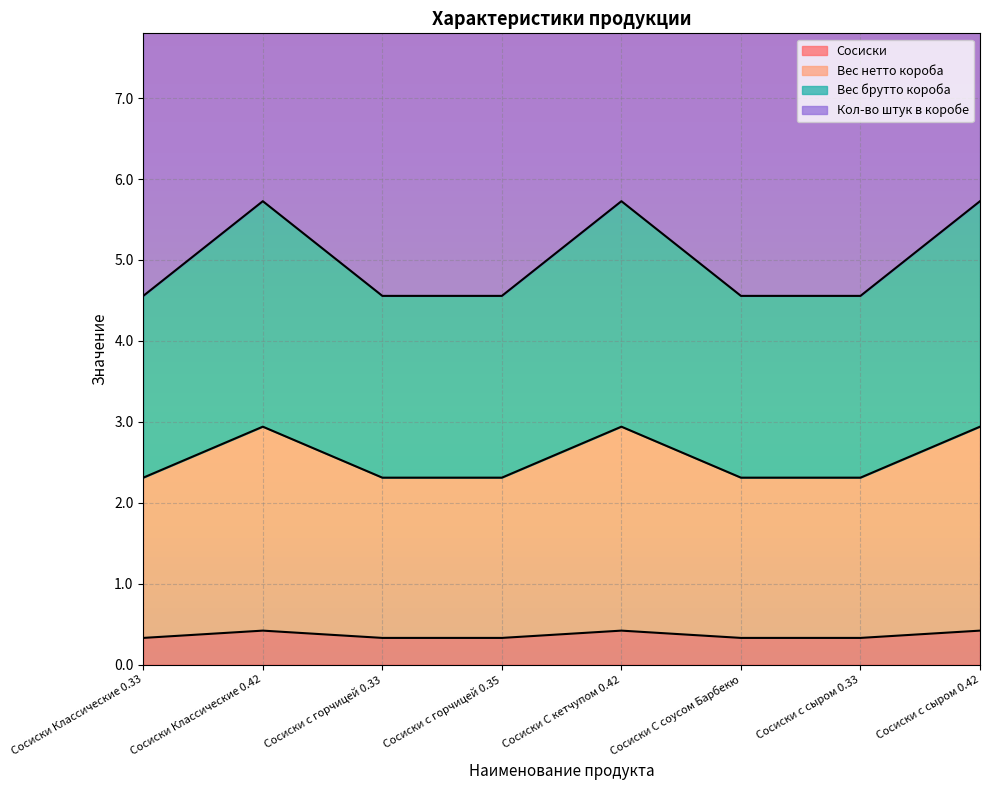

At how many categories does at least one series exceed 1?

8